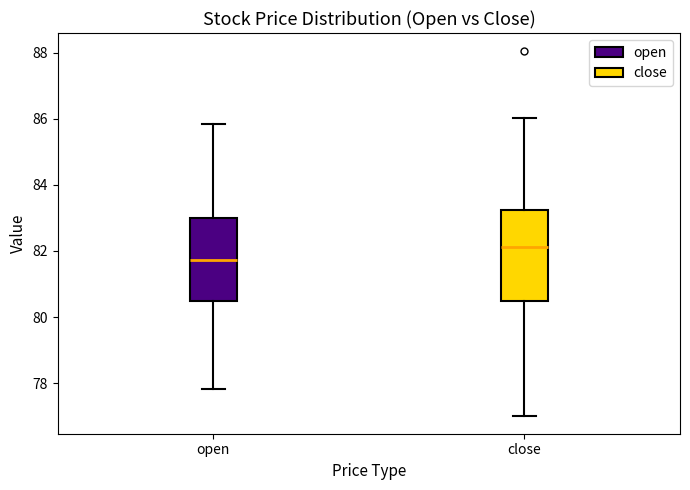

Reading left to right, transcribe this box plot: for each box, give where its median line is, the range the box spans, and where its two whiskers end, as read against the y-axis. The values are not printed on the chart, so give them approximately, as read against the axis.

open: median 81.8, box 80.4 to 83.0, whiskers 77.8 to 85.8
close: median 82.2, box 80.4 to 83.2, whiskers 77.0 to 86.0